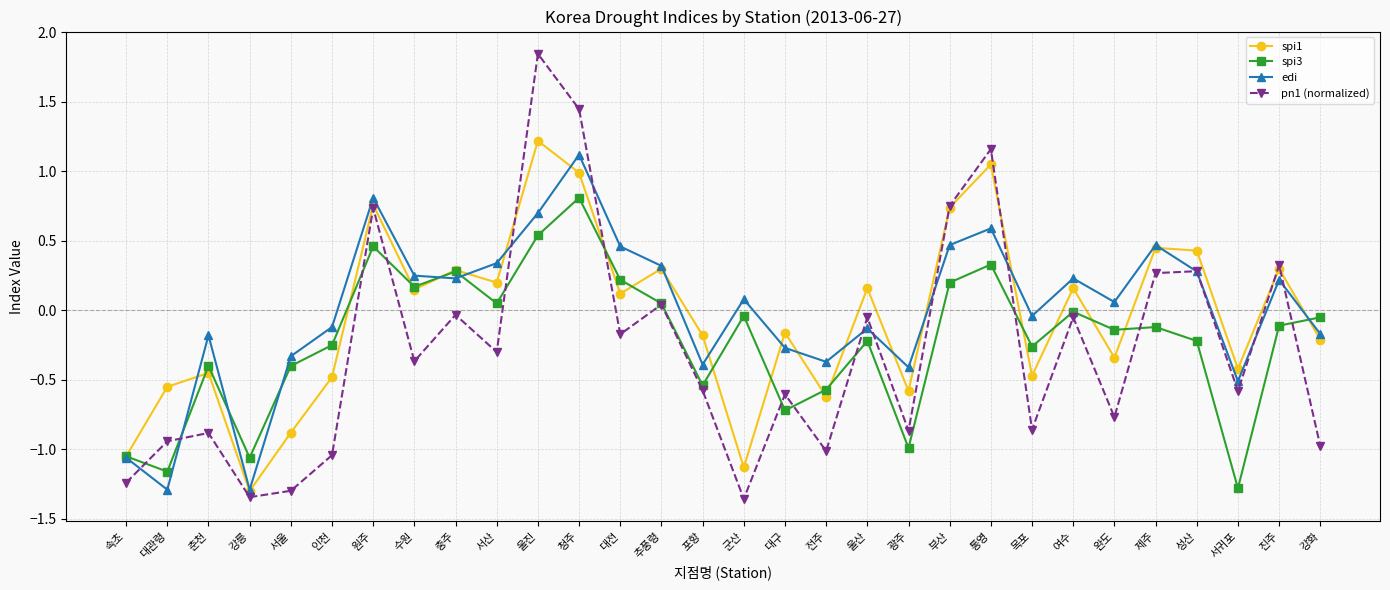

True or false: spi1 has more than 2 interior local peaks.

True